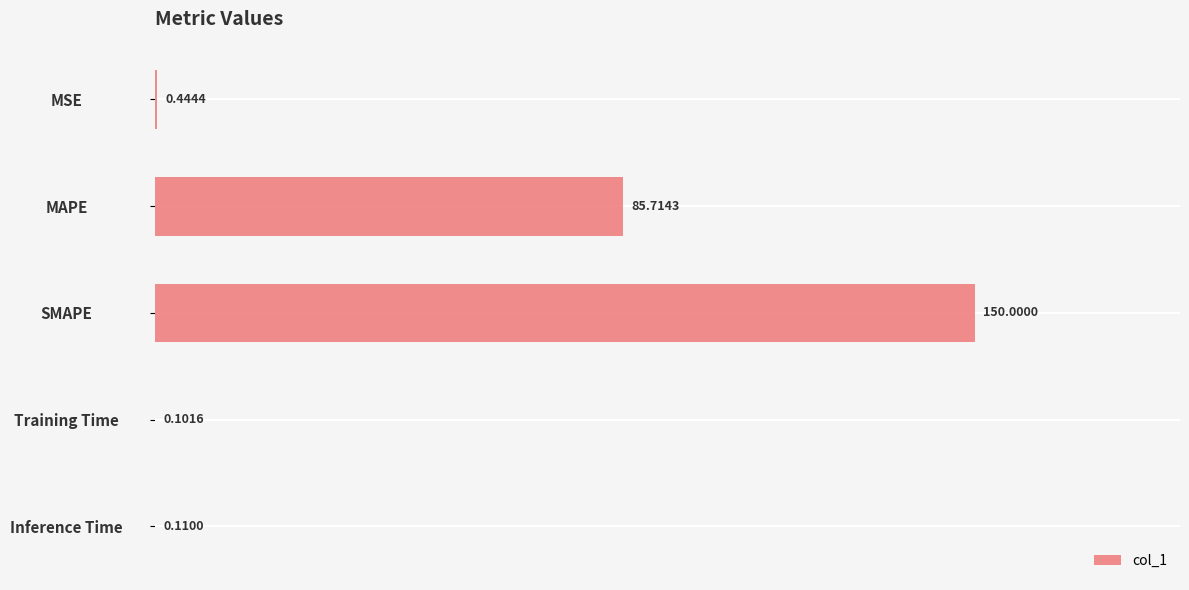

What is the greatest value displayed?

150.0